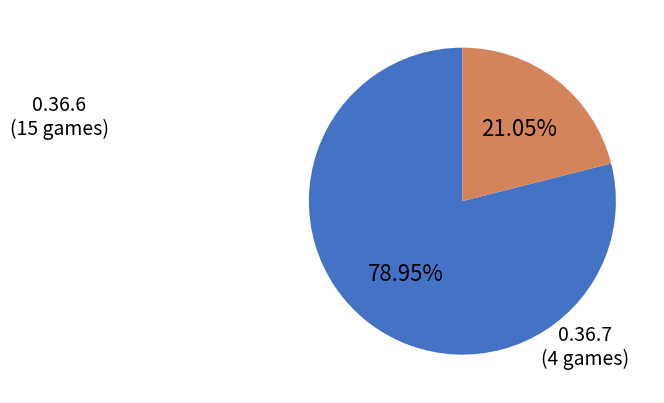

True or false: 0.36.6 accounts for 79% of the total.

True